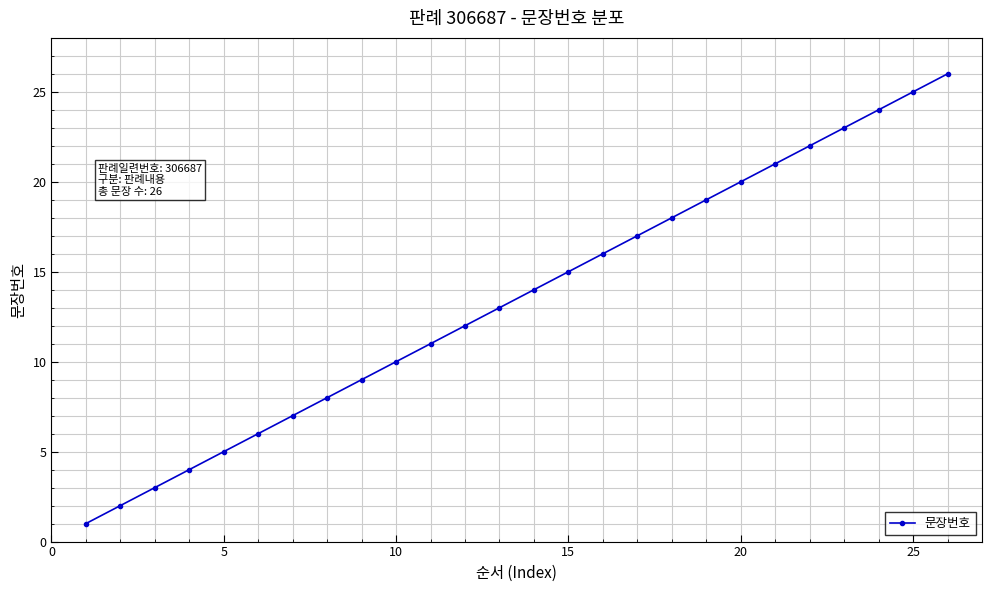

What is the maximum value shown in the chart?

26